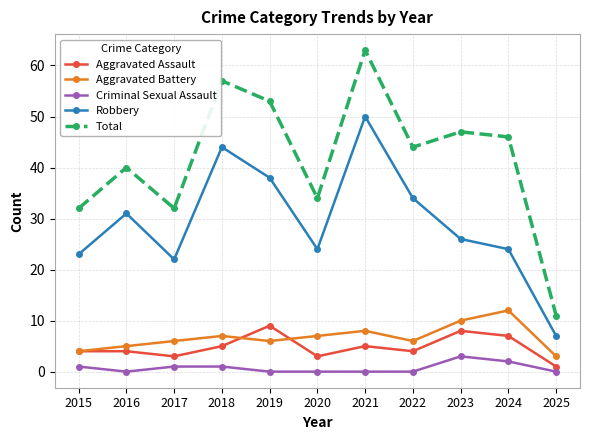

Is this an area chart (filled region under the line)?

No